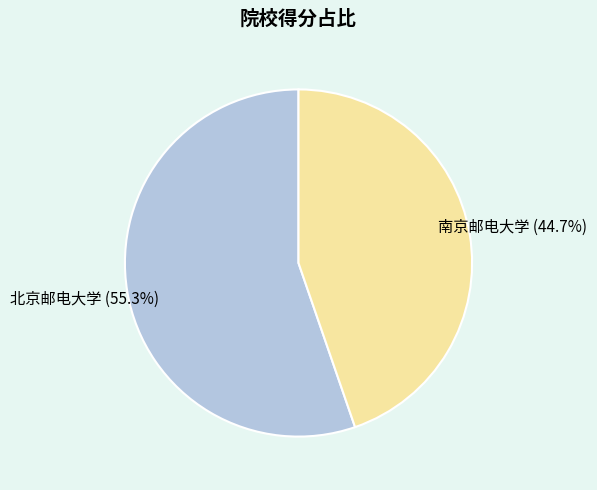

Count the number of slices in the pie.

2